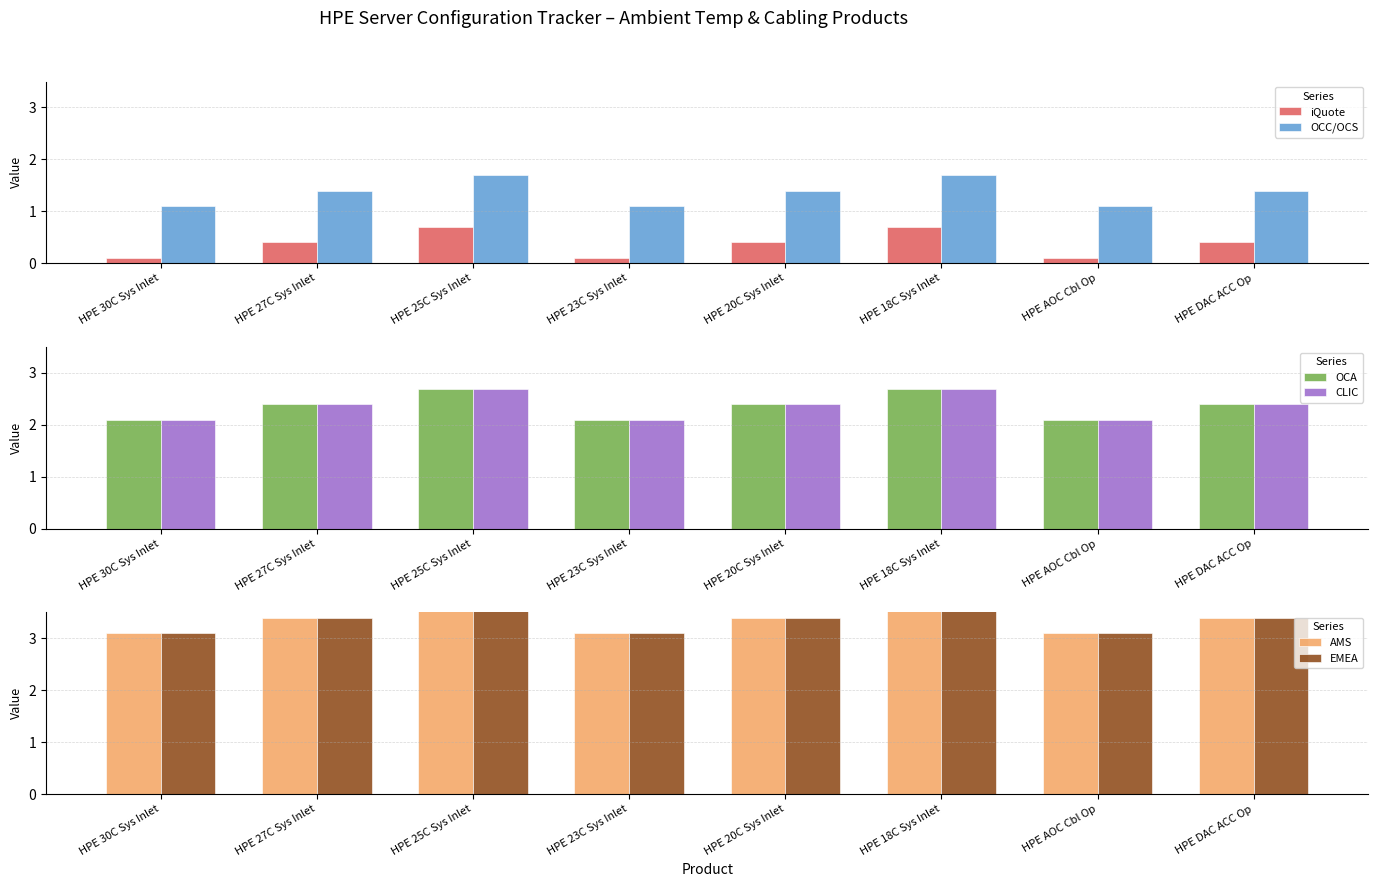

Which series has the largest range (max minus min)?

OCC/OCS